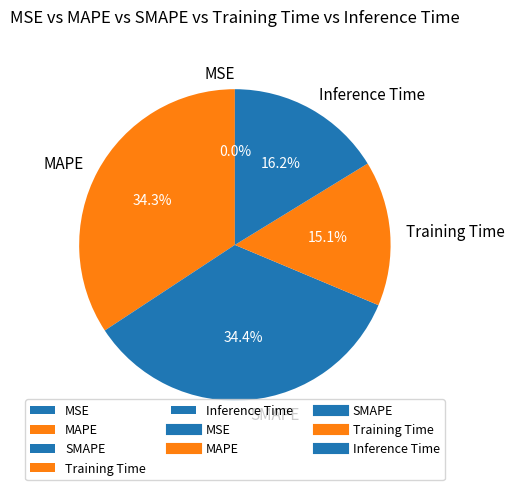

To the nearest percent, what is the combined percentage of MAPE and Training Time?

49%